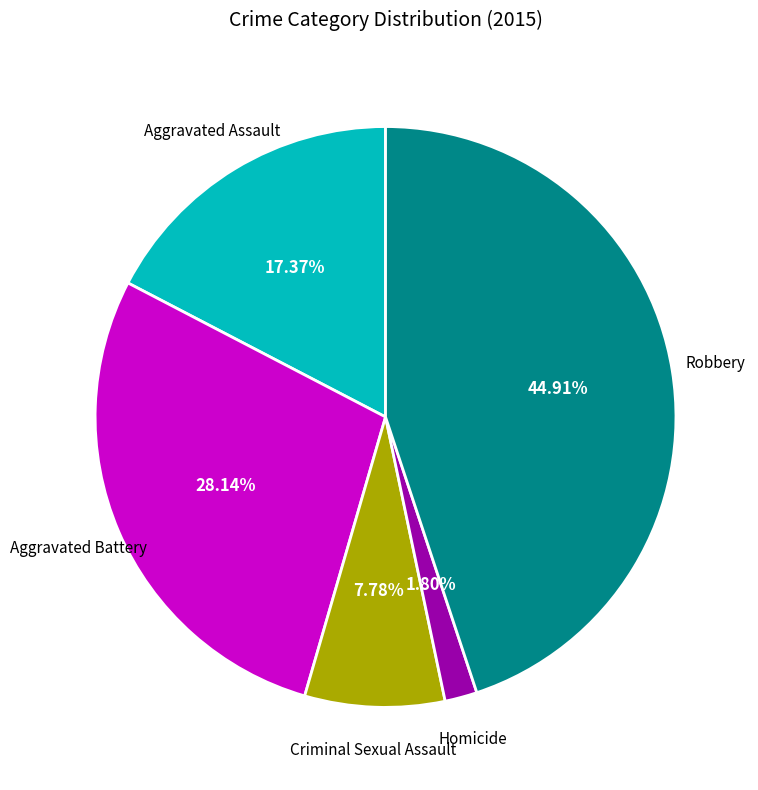

How many segments does this pie chart have?

5